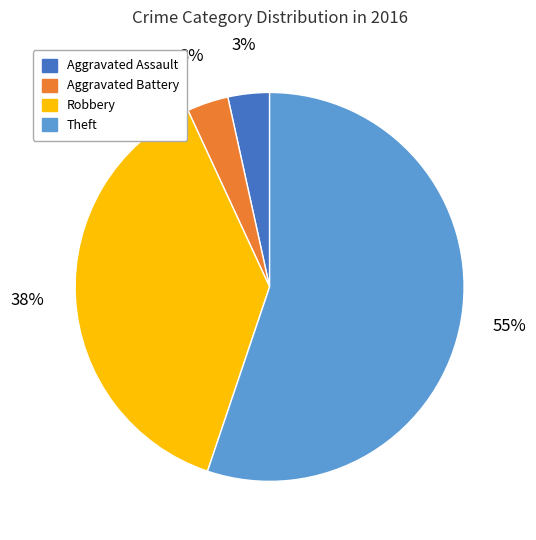

What is the ratio of the value at Aggravated Battery to the value at Aggravated Assault?

1.0